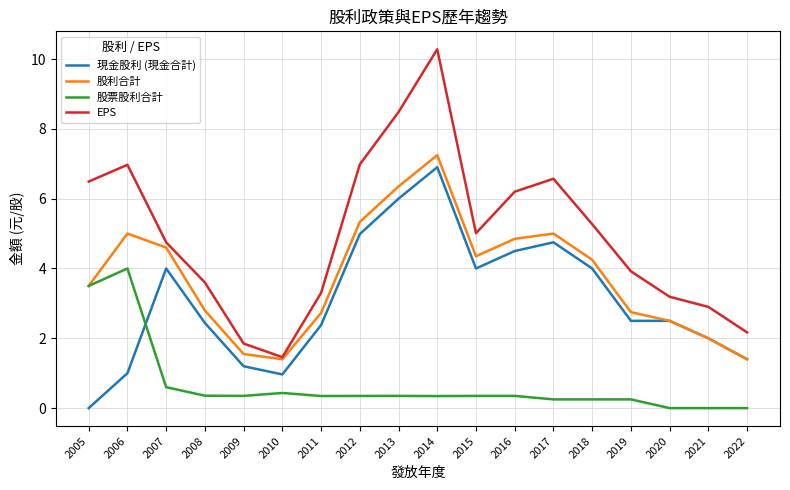

Where is the first local maximum for EPS?

2006